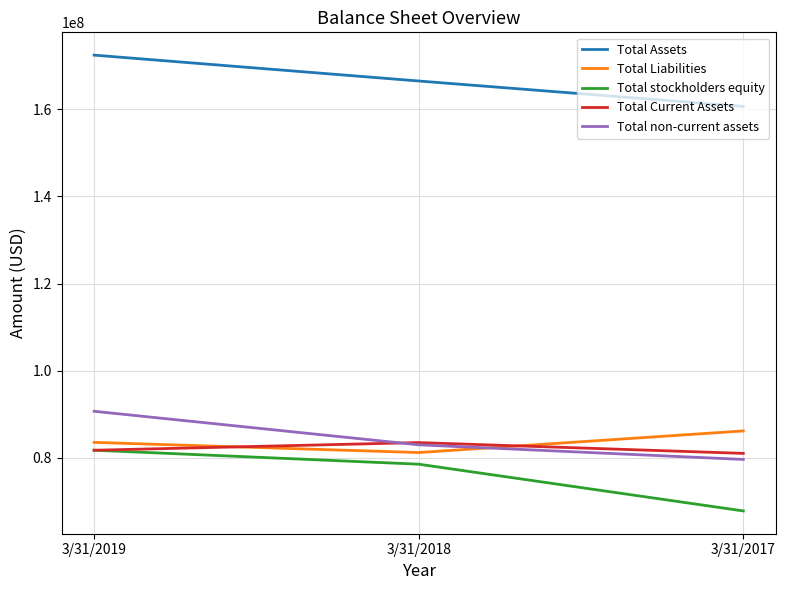

Read the Total Liabilities value at 3/31/2018, to the nearest 50.

81214000